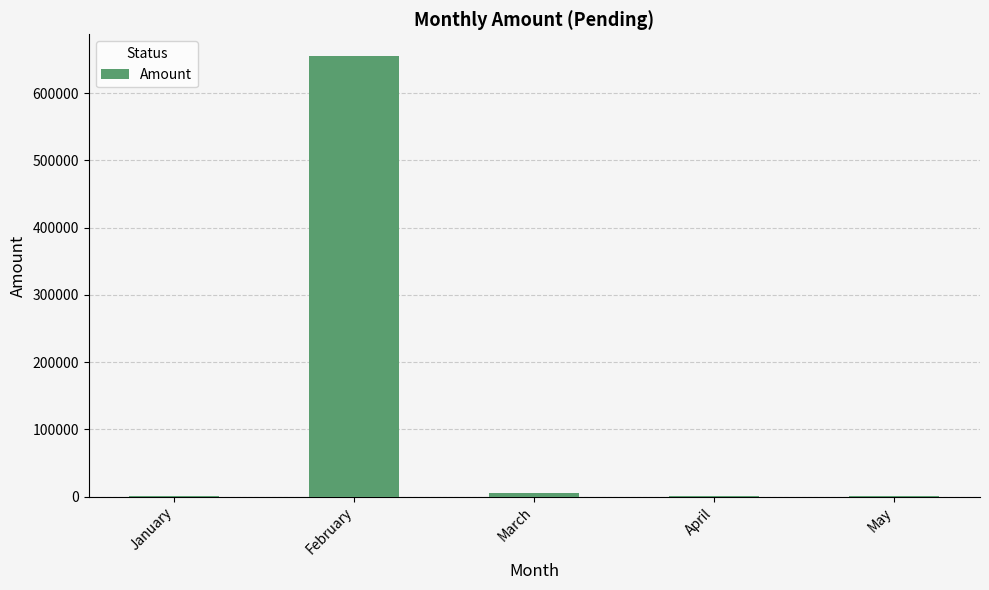

What is the sum of the values at April and May?

1200